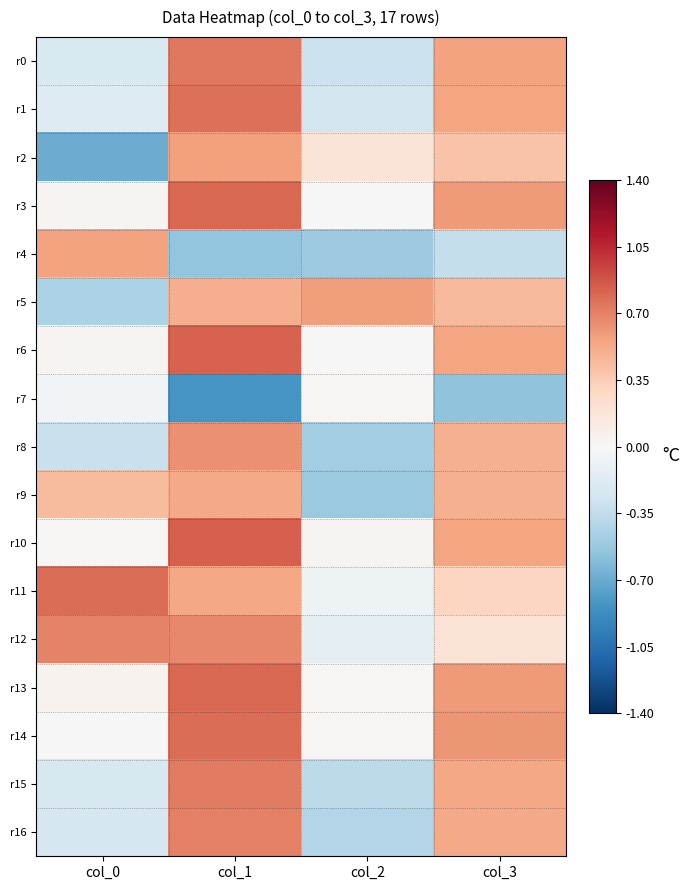

What is the difference between the highest and lowest values at col_3?

1.2